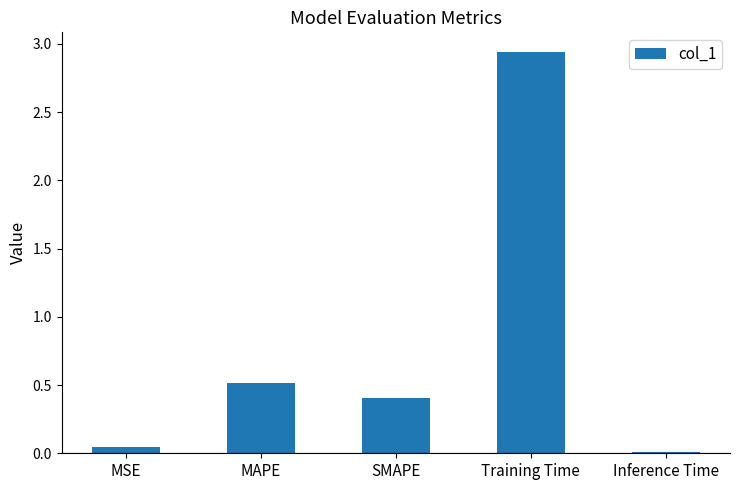

Is it true that the value at Inference Time is 0.0?

True